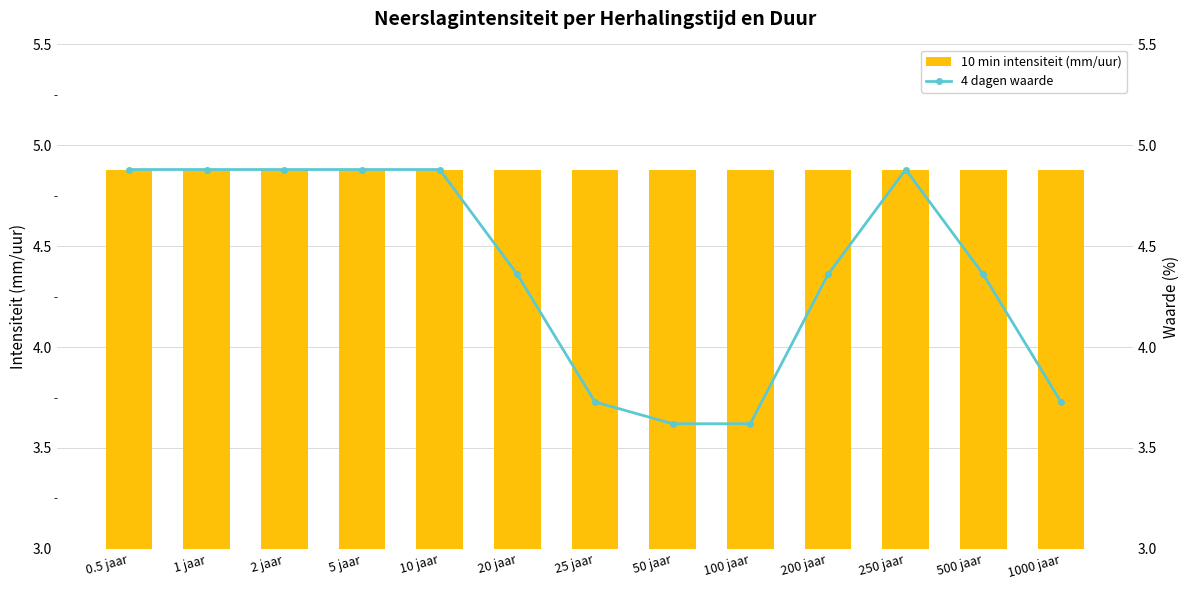

True or false: 4 dagen waarde has a value of 4.9 at 0.5 jaar.

True